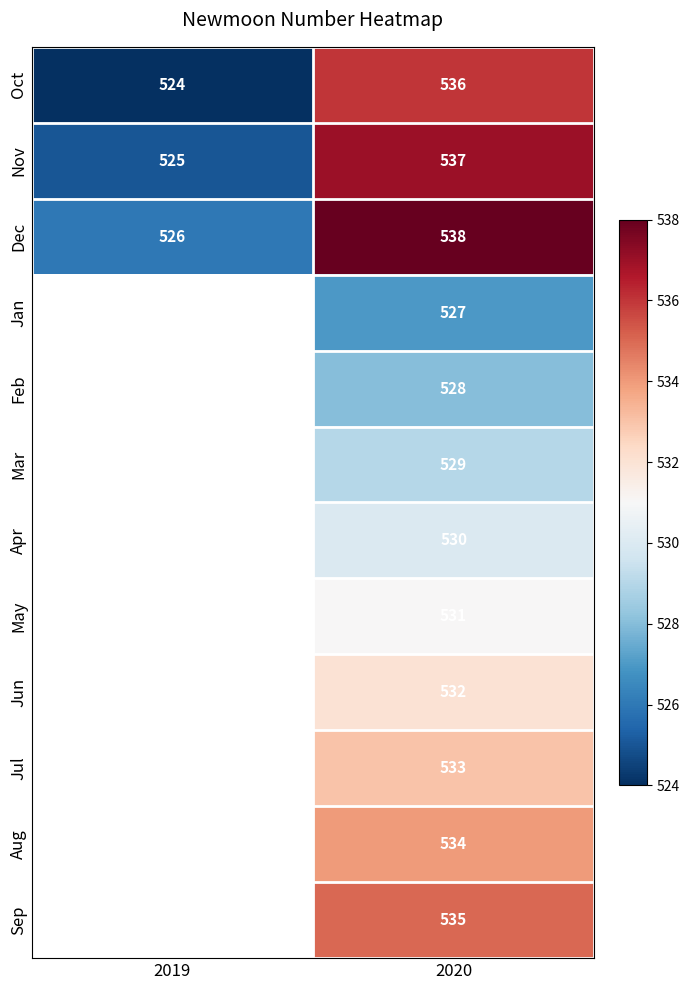

What is the total value across all series at 2020?

6390